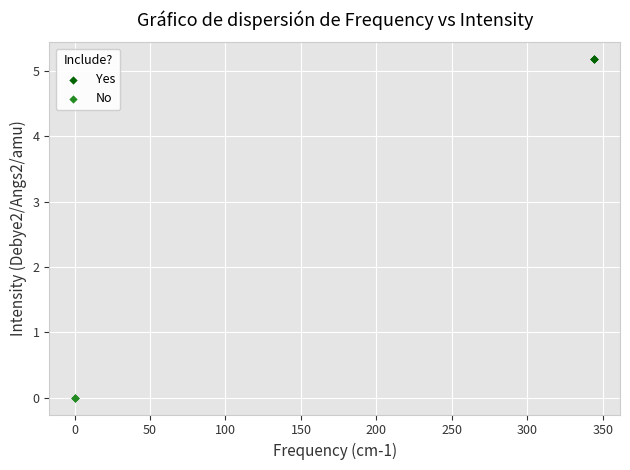

Which series contains the lowest Y value?

No